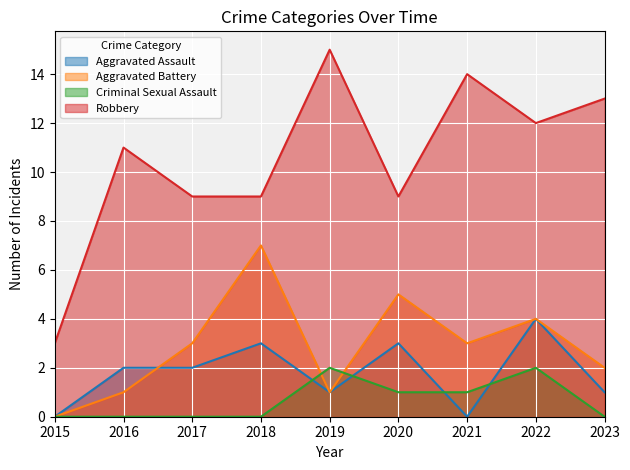

Rank the series by their maximum value, from highest to lowest.

Robbery, Aggravated Battery, Aggravated Assault, Criminal Sexual Assault